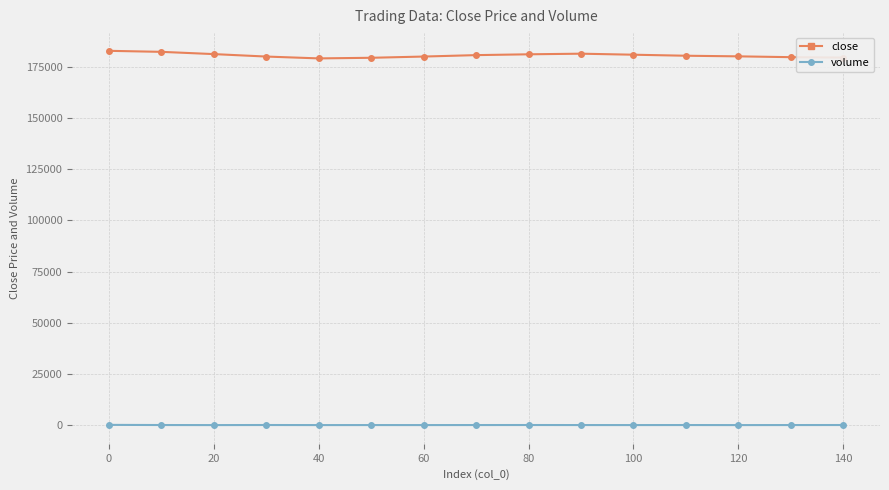

Which series has the widest spread of values?

close